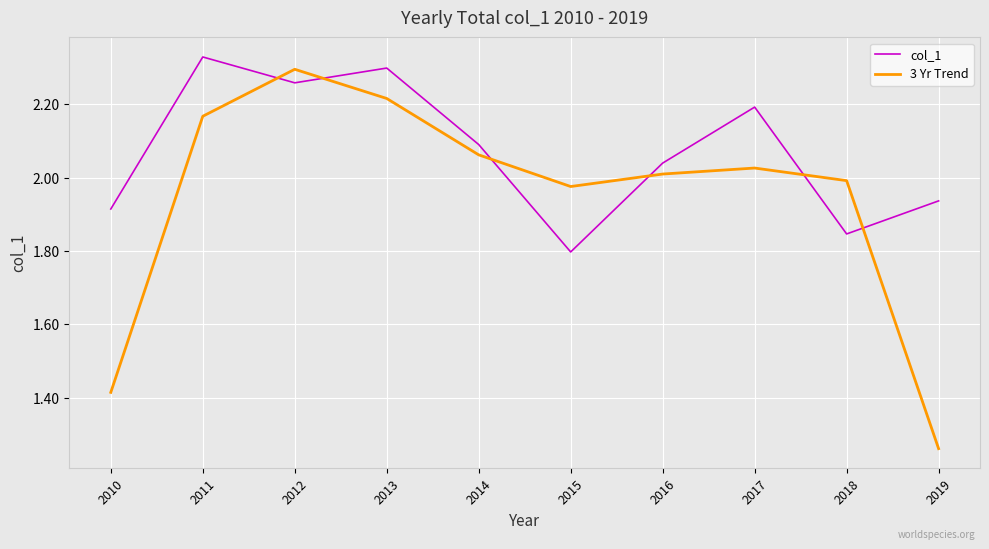

True or false: col_1 has a value of 1.0 at 2017.

False